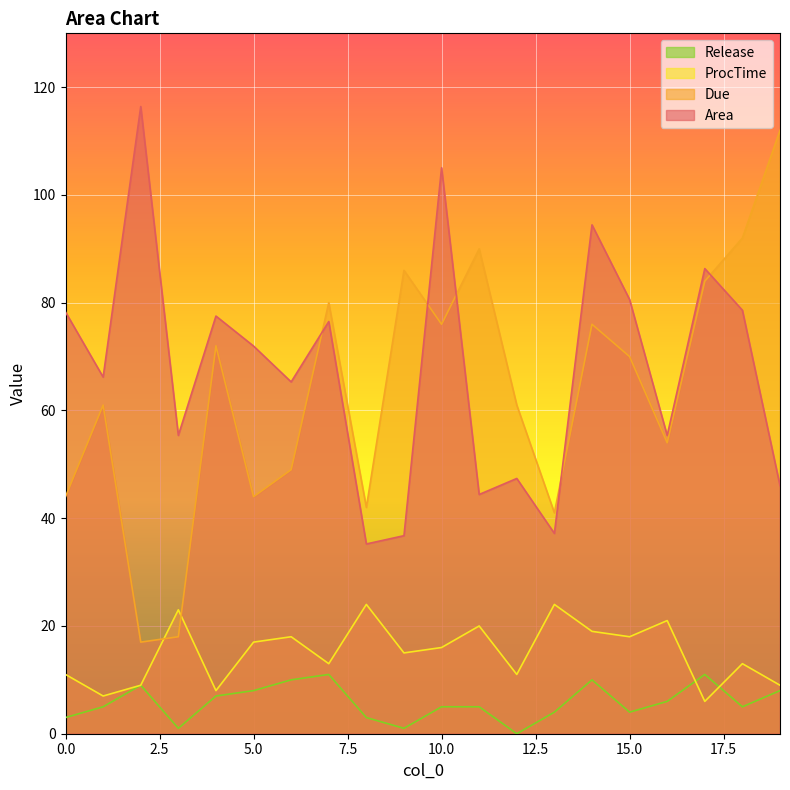

What is the total value across all series at 13?

106.2